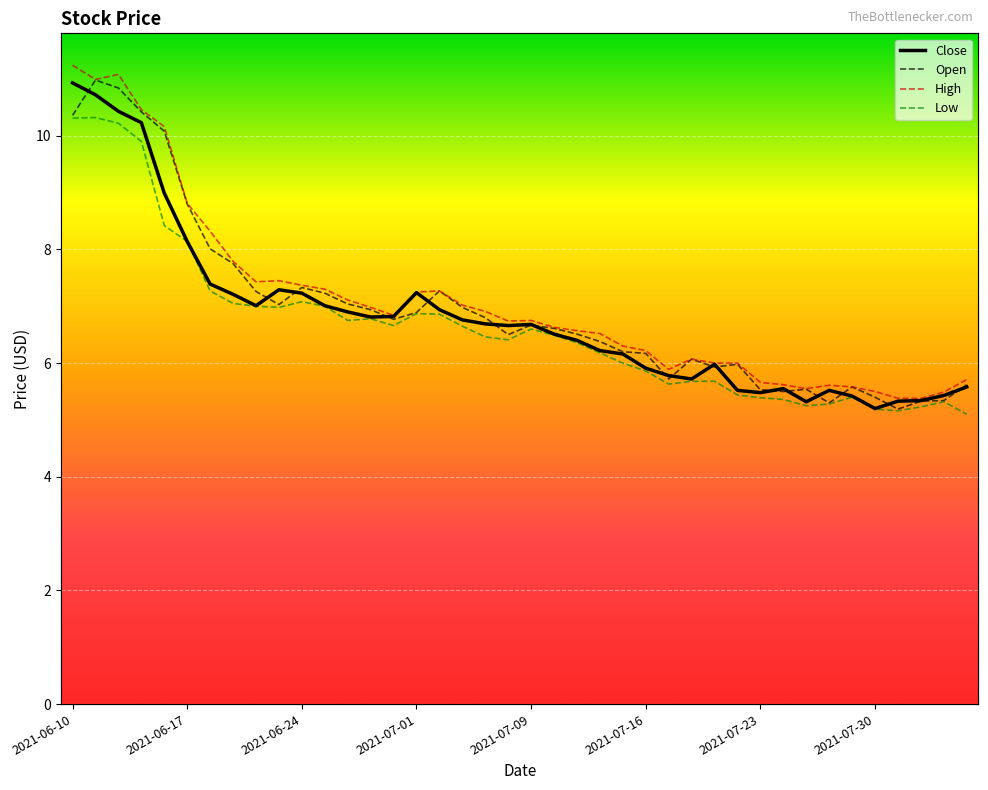

Which series has the largest range (max minus min)?

High